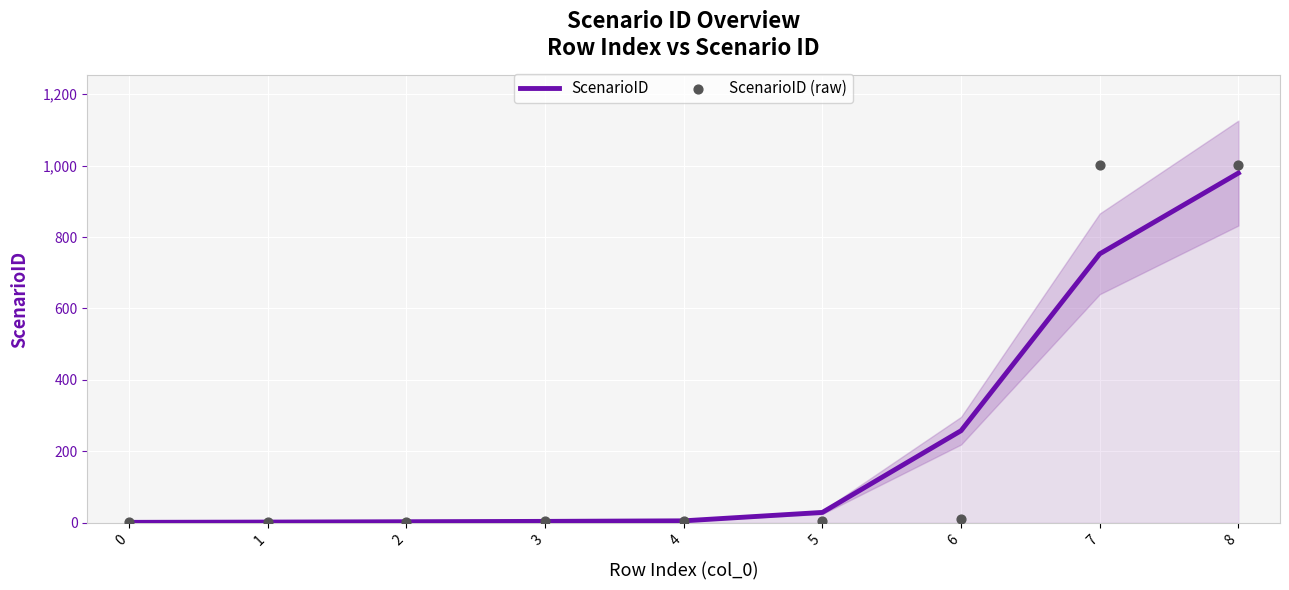

Which series has the largest Y range (max minus min)?

ScenarioID (raw)